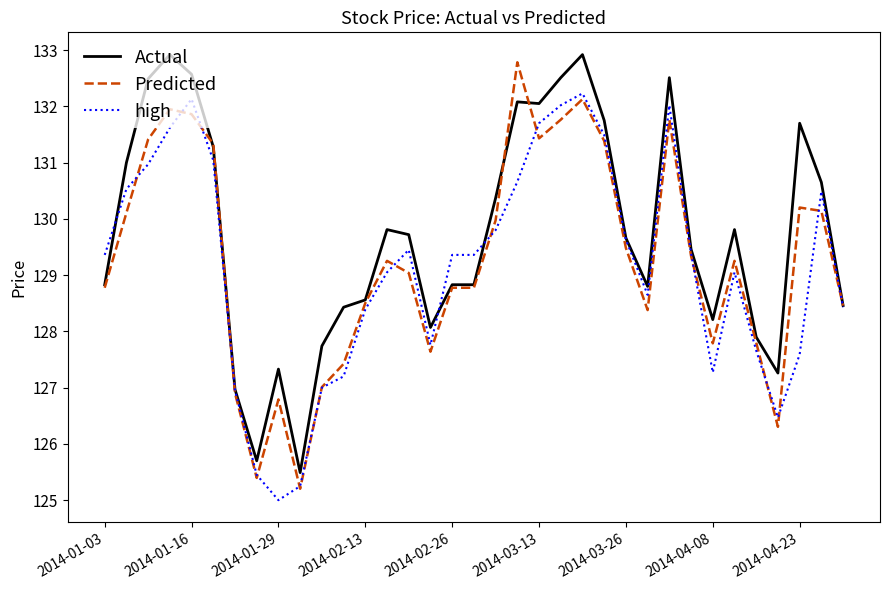

How many lines are shown in the chart?

3